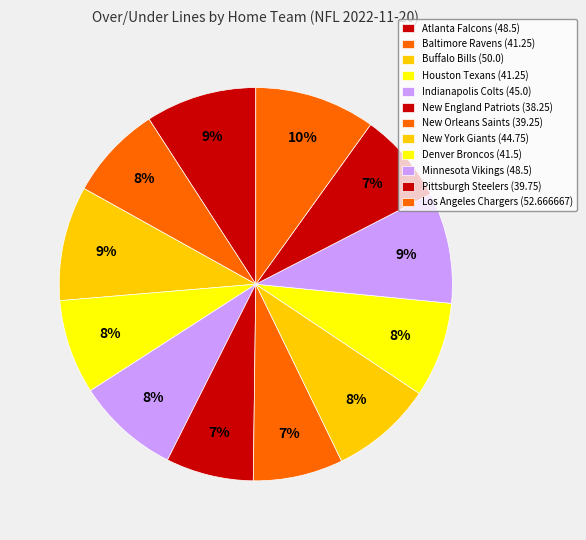

How many slices are in this pie chart?

12